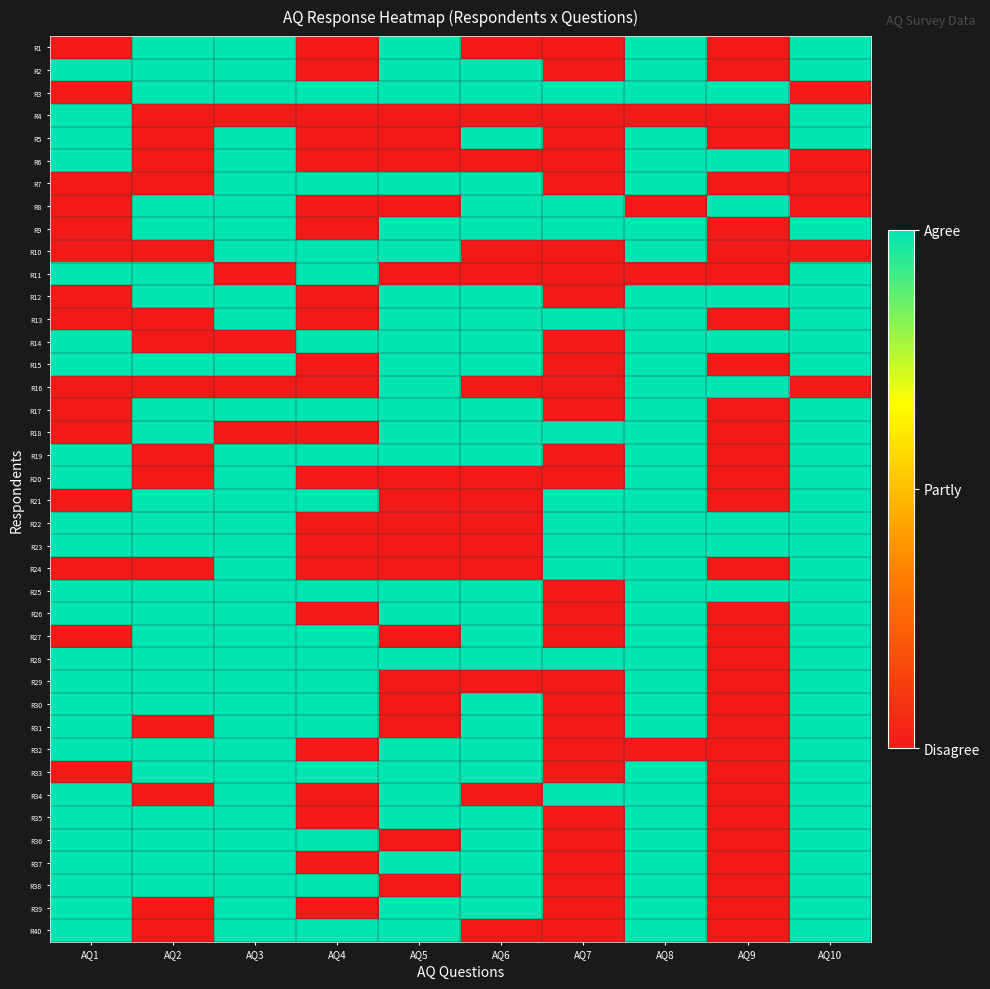

Reading left to right, what are all the values shown in this chart?

R1: AQ1=1	AQ2=2	AQ3=2	AQ4=1	AQ5=2	AQ6=1	AQ7=1	AQ8=2	AQ9=1	AQ10=2
R2: AQ1=2	AQ2=2	AQ3=2	AQ4=1	AQ5=2	AQ6=2	AQ7=1	AQ8=2	AQ9=1	AQ10=2
R3: AQ1=1	AQ2=2	AQ3=2	AQ4=2	AQ5=2	AQ6=2	AQ7=2	AQ8=2	AQ9=2	AQ10=1
R4: AQ1=2	AQ2=1	AQ3=1	AQ4=1	AQ5=1	AQ6=1	AQ7=1	AQ8=1	AQ9=1	AQ10=2
R5: AQ1=2	AQ2=1	AQ3=2	AQ4=1	AQ5=1	AQ6=2	AQ7=1	AQ8=2	AQ9=1	AQ10=2
R6: AQ1=2	AQ2=1	AQ3=2	AQ4=1	AQ5=1	AQ6=1	AQ7=1	AQ8=2	AQ9=2	AQ10=1
R7: AQ1=1	AQ2=1	AQ3=2	AQ4=2	AQ5=2	AQ6=2	AQ7=1	AQ8=2	AQ9=1	AQ10=1
R8: AQ1=1	AQ2=2	AQ3=2	AQ4=1	AQ5=1	AQ6=2	AQ7=2	AQ8=1	AQ9=2	AQ10=1
R9: AQ1=1	AQ2=2	AQ3=2	AQ4=1	AQ5=2	AQ6=2	AQ7=2	AQ8=2	AQ9=1	AQ10=2
R10: AQ1=1	AQ2=1	AQ3=2	AQ4=2	AQ5=2	AQ6=1	AQ7=1	AQ8=2	AQ9=1	AQ10=1
R11: AQ1=2	AQ2=2	AQ3=1	AQ4=2	AQ5=1	AQ6=1	AQ7=1	AQ8=1	AQ9=1	AQ10=2
R12: AQ1=1	AQ2=2	AQ3=2	AQ4=1	AQ5=2	AQ6=2	AQ7=1	AQ8=2	AQ9=2	AQ10=2
R13: AQ1=1	AQ2=1	AQ3=2	AQ4=1	AQ5=2	AQ6=2	AQ7=2	AQ8=2	AQ9=1	AQ10=2
R14: AQ1=2	AQ2=1	AQ3=1	AQ4=2	AQ5=2	AQ6=2	AQ7=1	AQ8=2	AQ9=2	AQ10=2
R15: AQ1=2	AQ2=2	AQ3=2	AQ4=1	AQ5=2	AQ6=2	AQ7=1	AQ8=2	AQ9=1	AQ10=2
R16: AQ1=1	AQ2=1	AQ3=1	AQ4=1	AQ5=2	AQ6=1	AQ7=1	AQ8=2	AQ9=2	AQ10=1
R17: AQ1=1	AQ2=2	AQ3=2	AQ4=2	AQ5=2	AQ6=2	AQ7=1	AQ8=2	AQ9=1	AQ10=2
R18: AQ1=1	AQ2=2	AQ3=1	AQ4=1	AQ5=2	AQ6=2	AQ7=2	AQ8=2	AQ9=1	AQ10=2
R19: AQ1=2	AQ2=1	AQ3=2	AQ4=2	AQ5=2	AQ6=2	AQ7=1	AQ8=2	AQ9=1	AQ10=2
R20: AQ1=2	AQ2=1	AQ3=2	AQ4=1	AQ5=1	AQ6=1	AQ7=1	AQ8=2	AQ9=1	AQ10=2
R21: AQ1=1	AQ2=2	AQ3=2	AQ4=2	AQ5=1	AQ6=1	AQ7=2	AQ8=2	AQ9=1	AQ10=2
R22: AQ1=2	AQ2=2	AQ3=2	AQ4=1	AQ5=1	AQ6=1	AQ7=2	AQ8=2	AQ9=2	AQ10=2
R23: AQ1=2	AQ2=2	AQ3=2	AQ4=1	AQ5=1	AQ6=1	AQ7=2	AQ8=2	AQ9=2	AQ10=2
R24: AQ1=1	AQ2=1	AQ3=2	AQ4=1	AQ5=1	AQ6=1	AQ7=2	AQ8=2	AQ9=1	AQ10=2
R25: AQ1=2	AQ2=2	AQ3=2	AQ4=2	AQ5=2	AQ6=2	AQ7=1	AQ8=2	AQ9=2	AQ10=2
R26: AQ1=2	AQ2=2	AQ3=2	AQ4=1	AQ5=2	AQ6=2	AQ7=1	AQ8=2	AQ9=1	AQ10=2
R27: AQ1=1	AQ2=2	AQ3=2	AQ4=2	AQ5=1	AQ6=2	AQ7=1	AQ8=2	AQ9=1	AQ10=2
R28: AQ1=2	AQ2=2	AQ3=2	AQ4=2	AQ5=2	AQ6=2	AQ7=2	AQ8=2	AQ9=1	AQ10=2
R29: AQ1=2	AQ2=2	AQ3=2	AQ4=2	AQ5=1	AQ6=1	AQ7=1	AQ8=2	AQ9=1	AQ10=2
R30: AQ1=2	AQ2=2	AQ3=2	AQ4=2	AQ5=1	AQ6=2	AQ7=1	AQ8=2	AQ9=1	AQ10=2
R31: AQ1=2	AQ2=1	AQ3=2	AQ4=2	AQ5=1	AQ6=2	AQ7=1	AQ8=2	AQ9=1	AQ10=2
R32: AQ1=2	AQ2=2	AQ3=2	AQ4=1	AQ5=2	AQ6=2	AQ7=1	AQ8=1	AQ9=1	AQ10=2
R33: AQ1=1	AQ2=2	AQ3=2	AQ4=2	AQ5=2	AQ6=2	AQ7=1	AQ8=2	AQ9=1	AQ10=2
R34: AQ1=2	AQ2=1	AQ3=2	AQ4=1	AQ5=2	AQ6=1	AQ7=2	AQ8=2	AQ9=1	AQ10=2
R35: AQ1=2	AQ2=2	AQ3=2	AQ4=1	AQ5=2	AQ6=2	AQ7=1	AQ8=2	AQ9=1	AQ10=2
R36: AQ1=2	AQ2=2	AQ3=2	AQ4=2	AQ5=1	AQ6=2	AQ7=1	AQ8=2	AQ9=1	AQ10=2
R37: AQ1=2	AQ2=2	AQ3=2	AQ4=1	AQ5=2	AQ6=2	AQ7=1	AQ8=2	AQ9=1	AQ10=2
R38: AQ1=2	AQ2=2	AQ3=2	AQ4=2	AQ5=1	AQ6=2	AQ7=1	AQ8=2	AQ9=1	AQ10=2
R39: AQ1=2	AQ2=1	AQ3=2	AQ4=1	AQ5=2	AQ6=2	AQ7=1	AQ8=2	AQ9=1	AQ10=2
R40: AQ1=2	AQ2=1	AQ3=2	AQ4=2	AQ5=2	AQ6=1	AQ7=1	AQ8=2	AQ9=1	AQ10=2